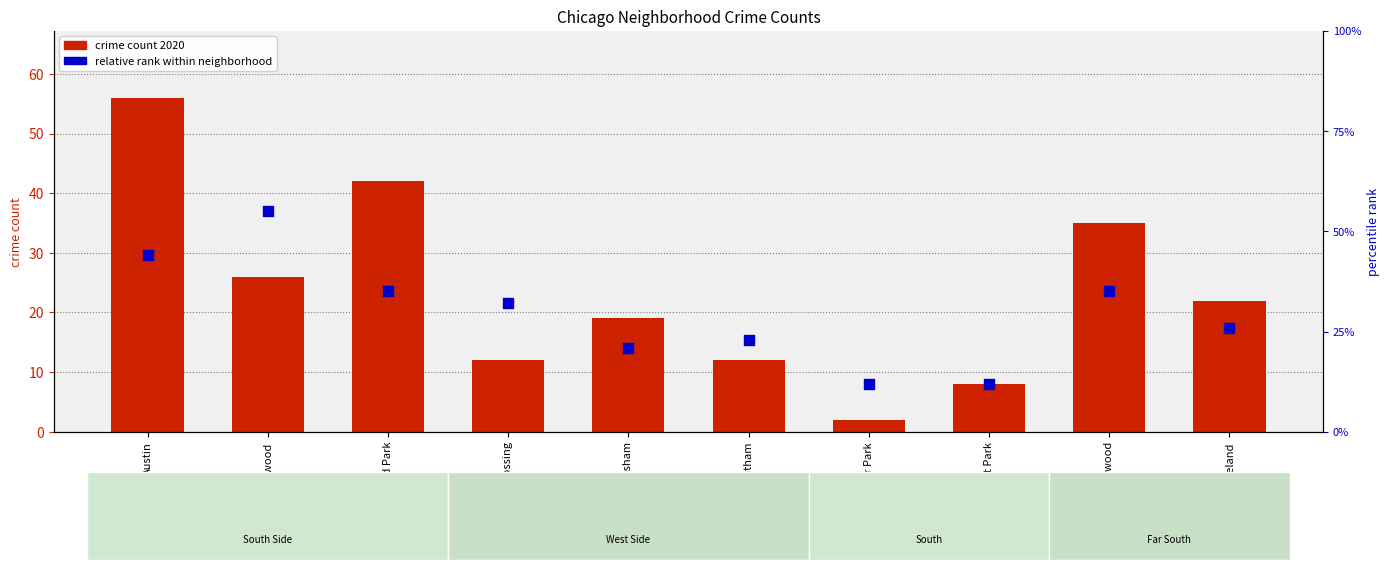

Is the value of crime count 2020 at Auburn Gresham greater than the value of relative rank within neighborhood at Auburn Gresham?

No